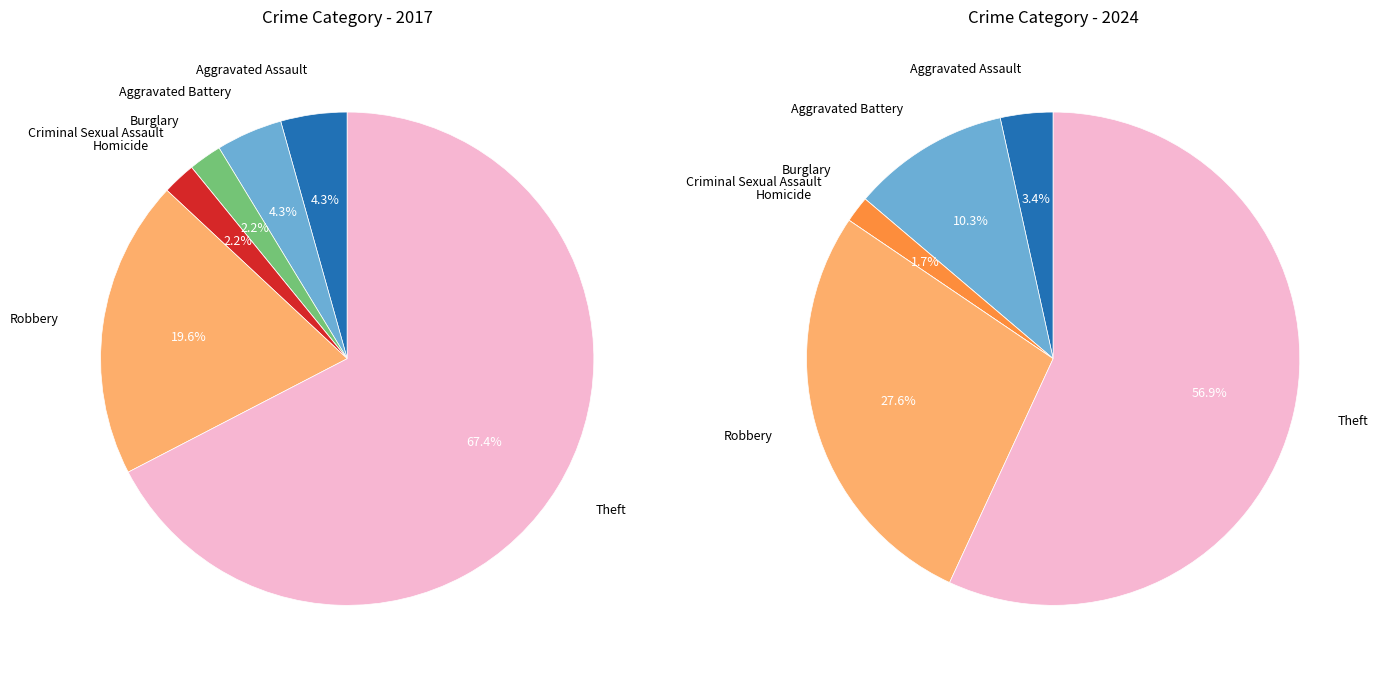

At 3, list the series in order from largest to smallest.

values_2024, values_2017